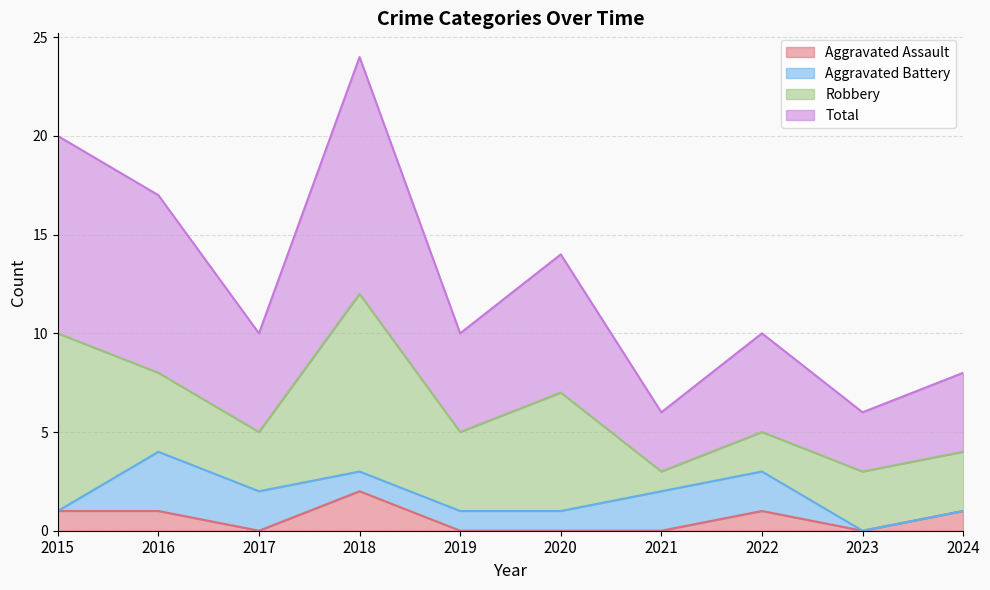

The Aggravated Assault series shows 0 at 2024. True or false?

False